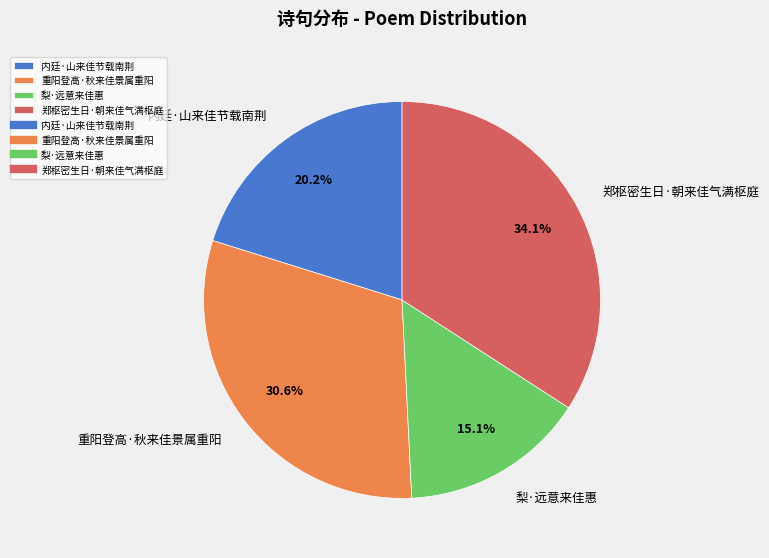

Which category has the smallest portion of the pie?

梨·远意来佳惠